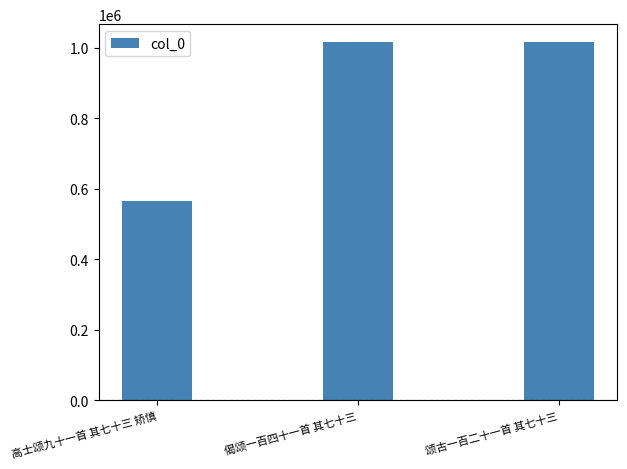

What is the minimum value shown in the chart?

565567